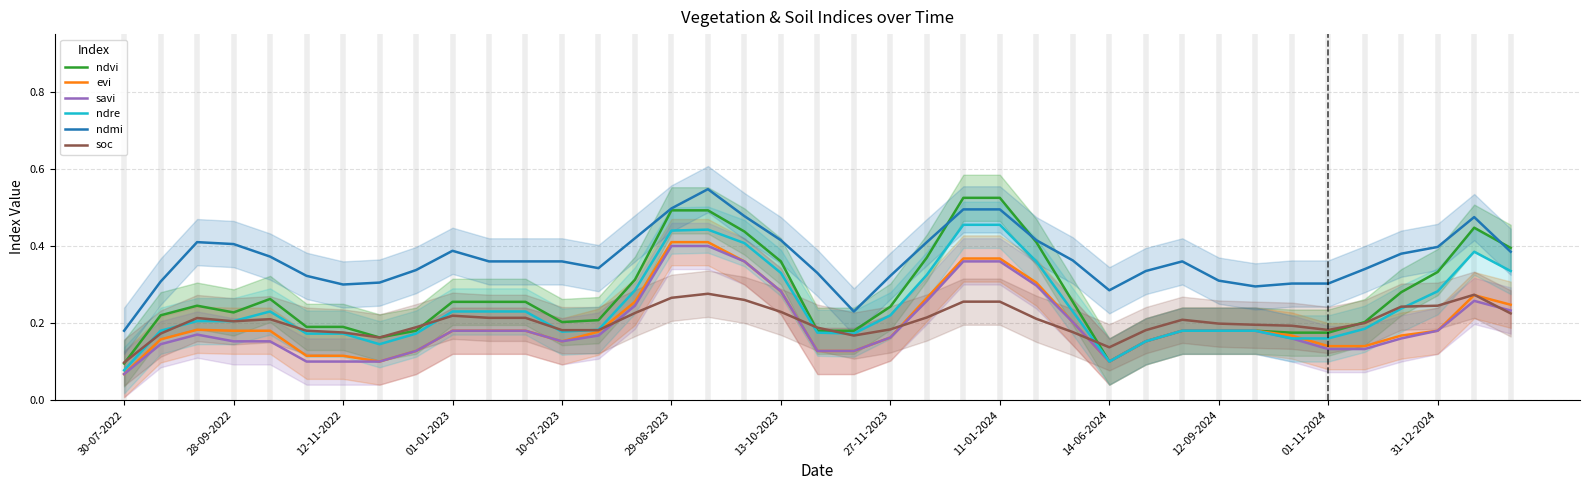

Is it true that soc equals 0.1 at 28-09-2022?

False